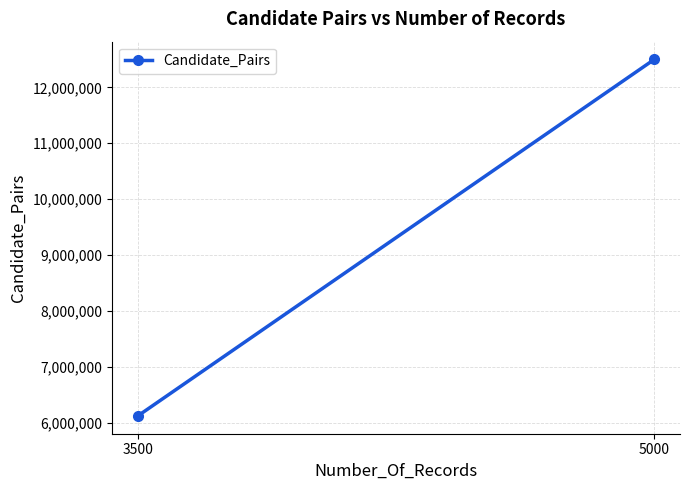

What is the change in value from 3500 to 5000?

+6374250